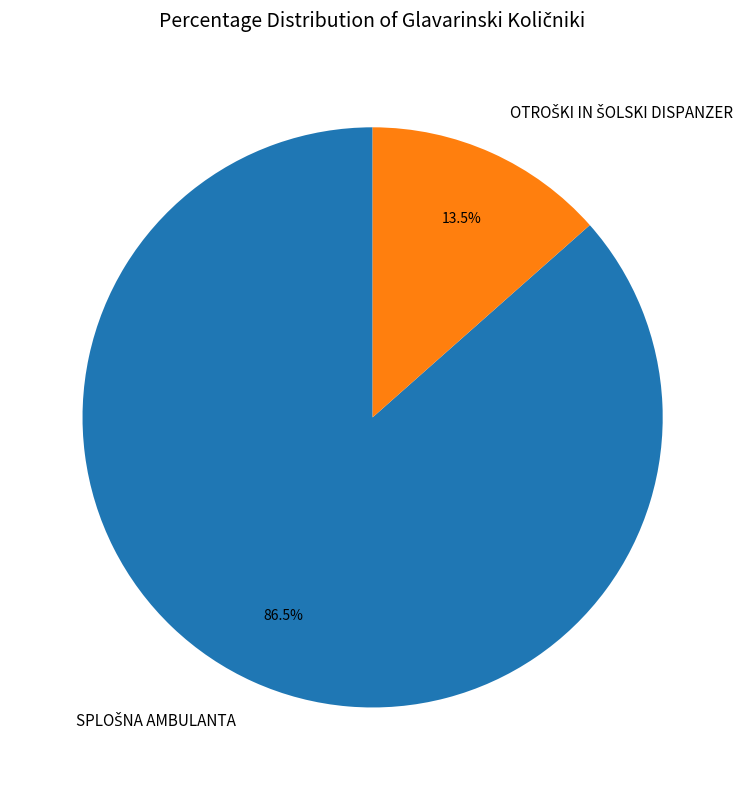

Does any single category account for the majority?

Yes